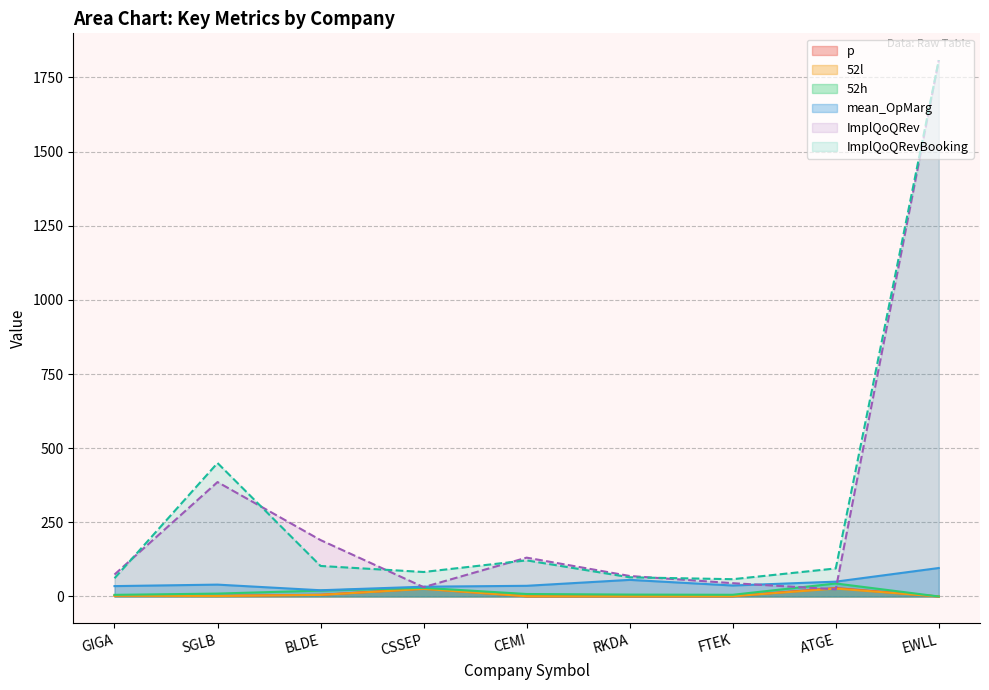

List the series in order of their peak value, lowest first.

52l, p, 52h, mean_OpMarg, ImplQoQRev, ImplQoQRevBooking